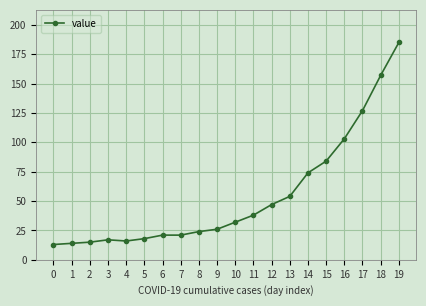

What is the difference between the maximum and minimum values?

172